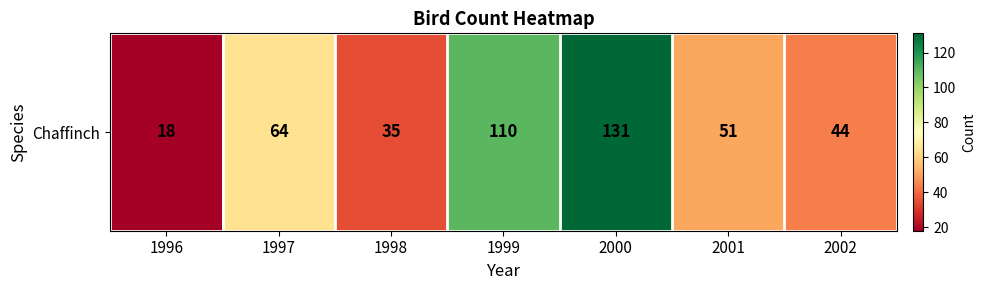

How many data points are less than 51?

3